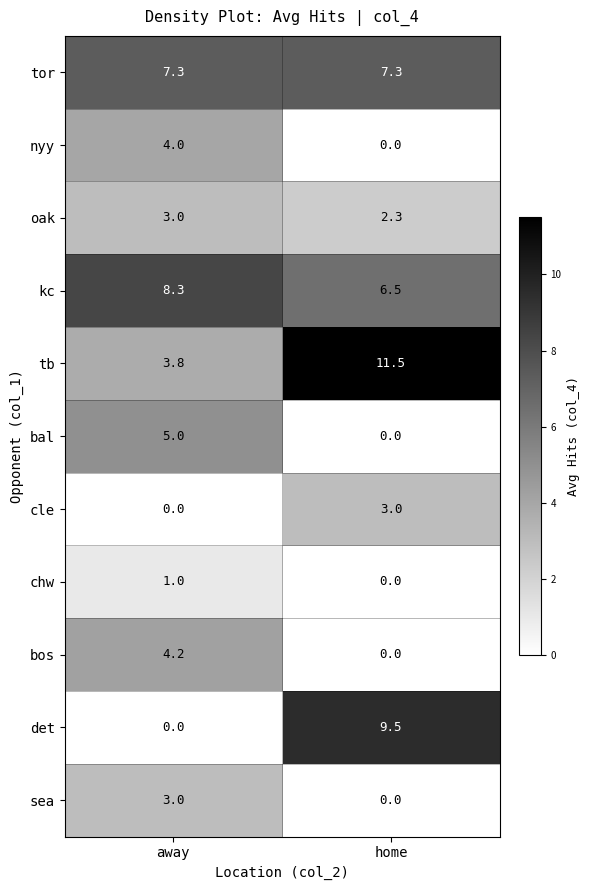

What is the maximum value shown in the chart?

11.5